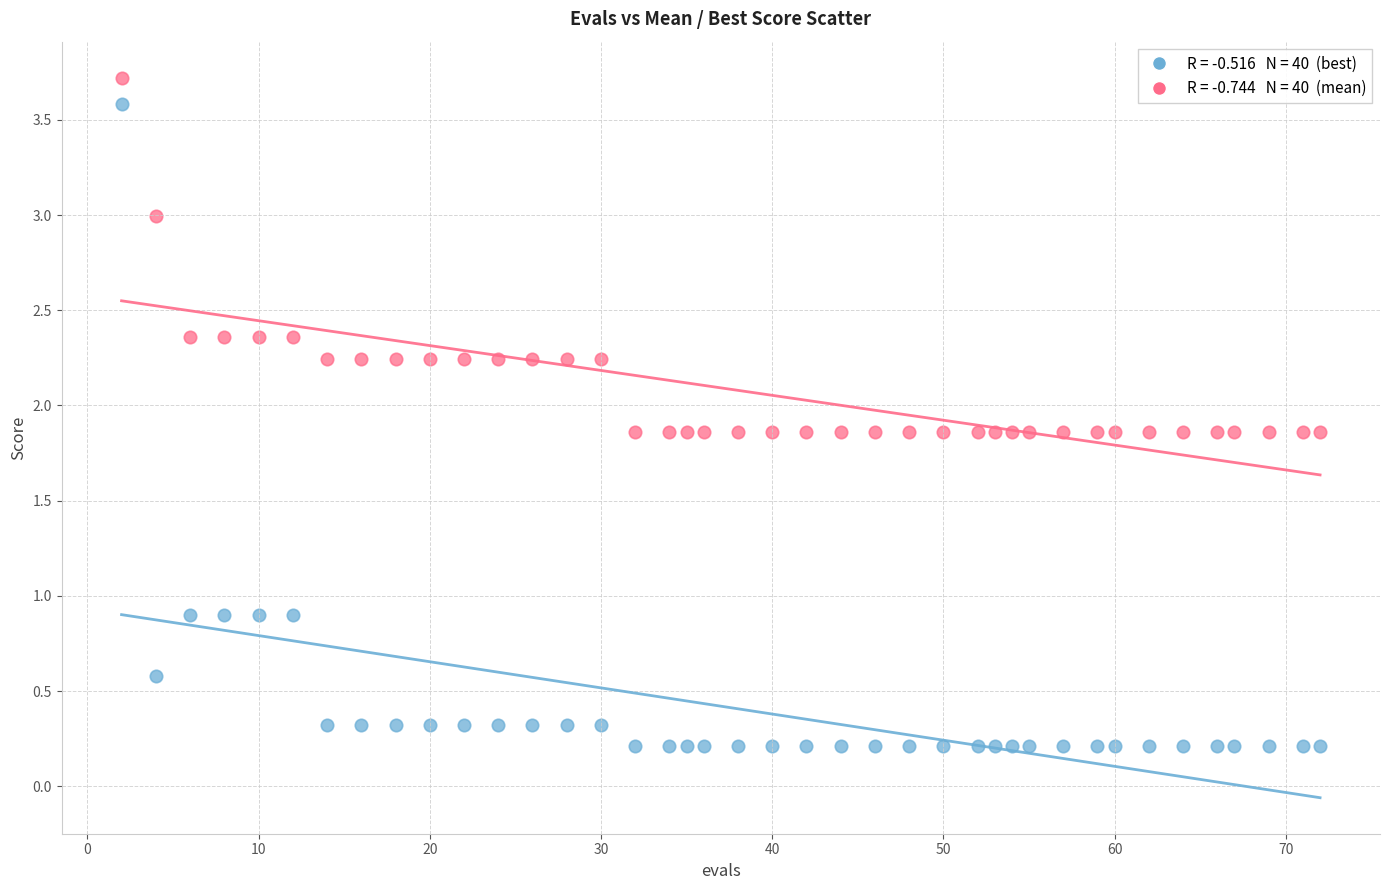

Across all data points, what is the range of X values (max minus min)?

70.0